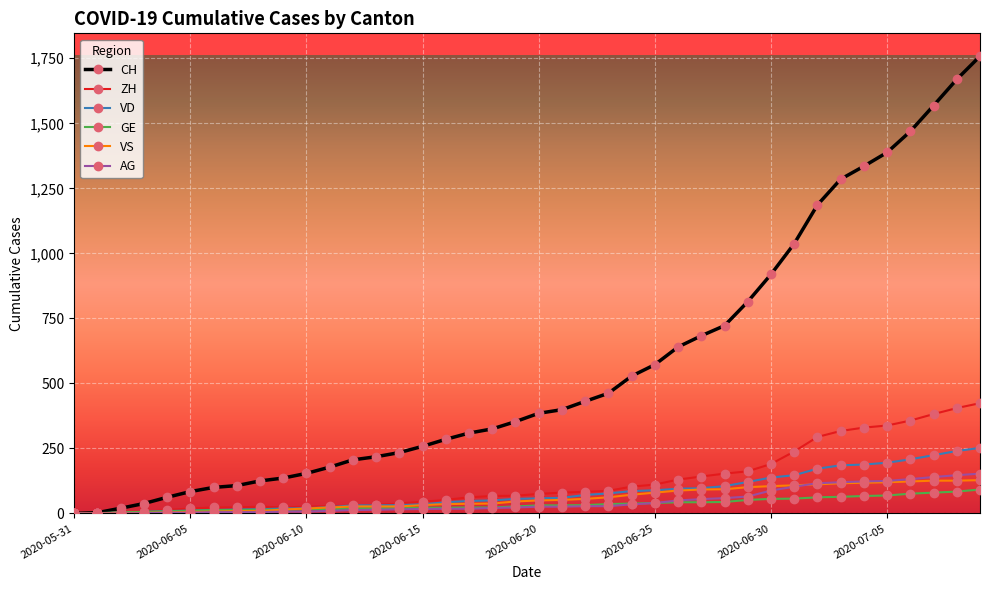

What is the average value of the AG series?

46